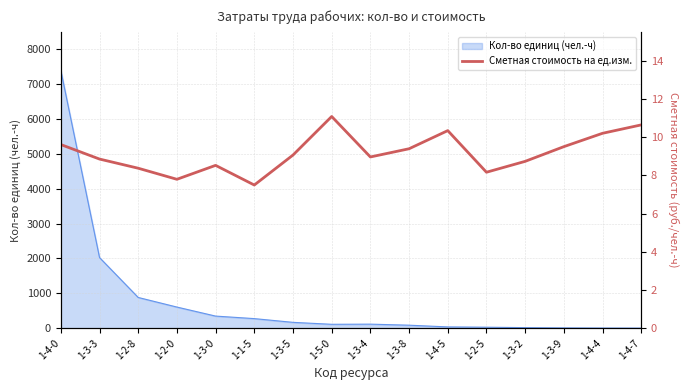

What position from the left is 1-3-9?

14